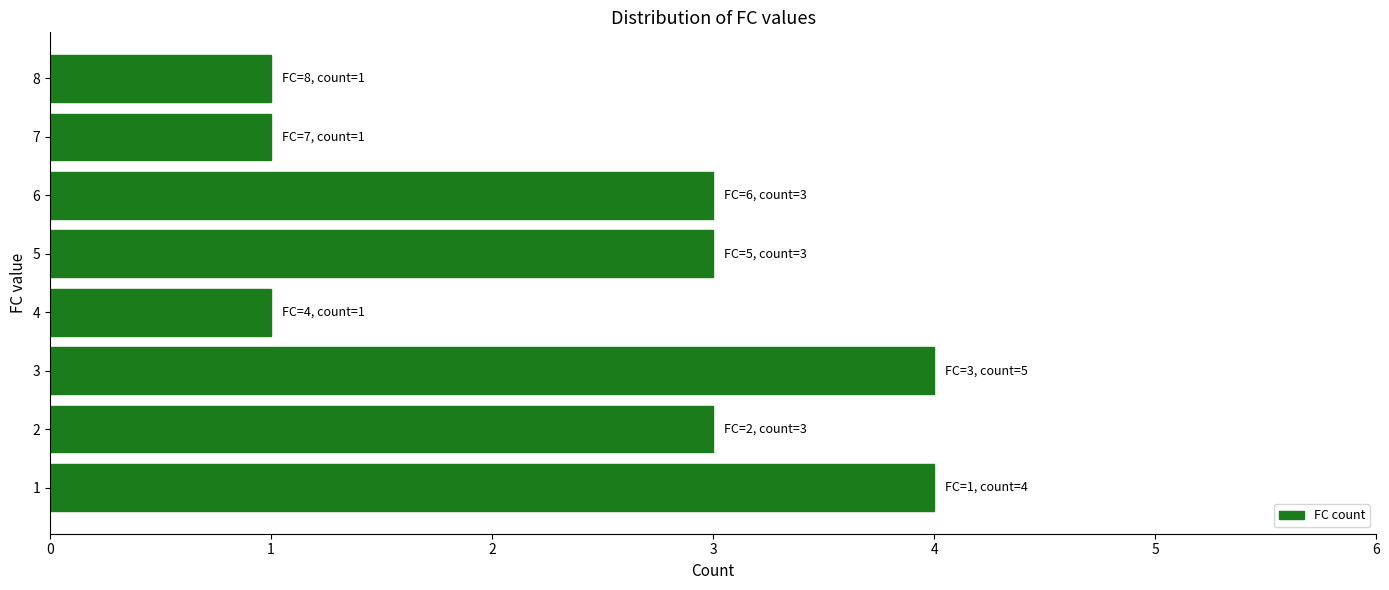

What is the ratio of the value at 8 to the value at 6?

0.3